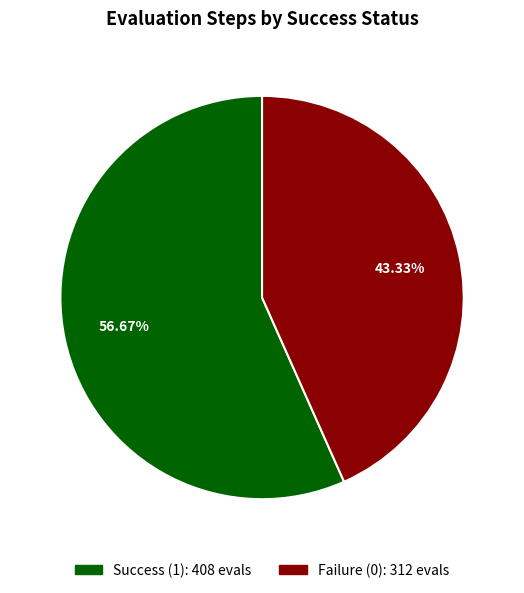

Count the number of slices in the pie.

2